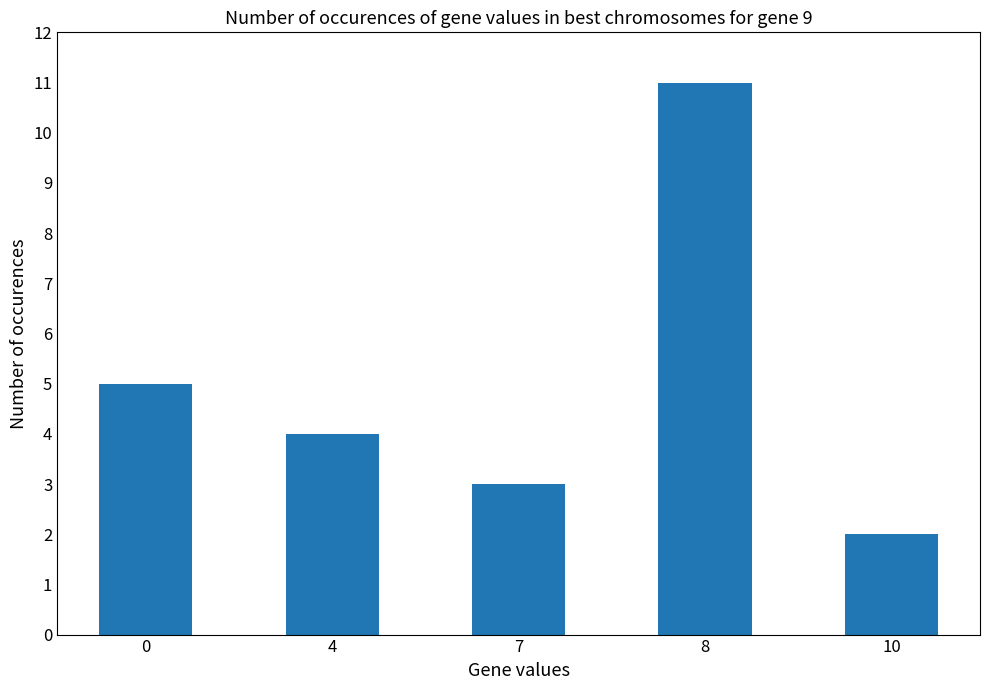

The chart shows a value of 17 at 8. True or false?

False